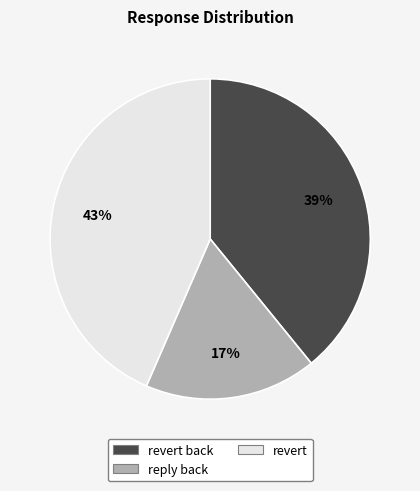

Combined, do revert and revert back account for over 50%?

Yes